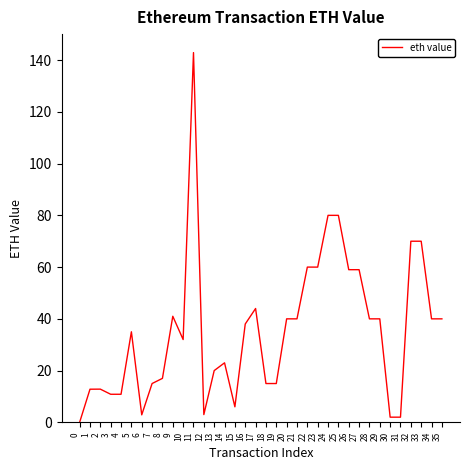

What is the difference between the values at 15 and 23?

54.0